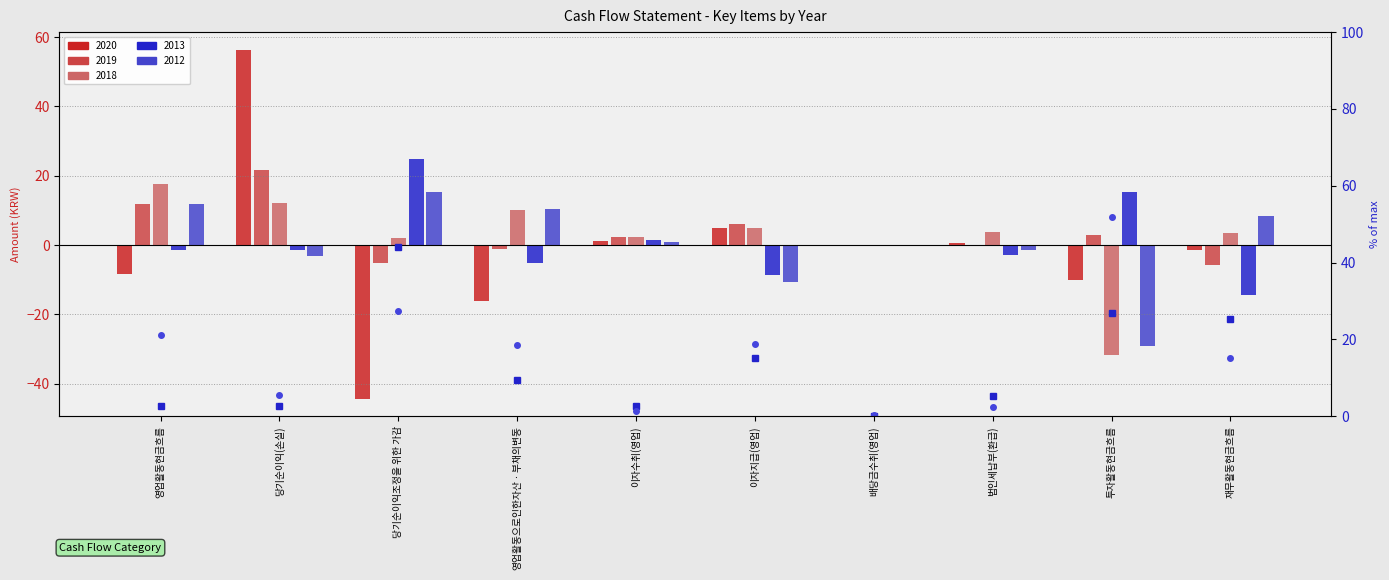

What is the difference between the 2012 pct values at 영업활동현금흐름 and 재무활동현금흐름?

6.1